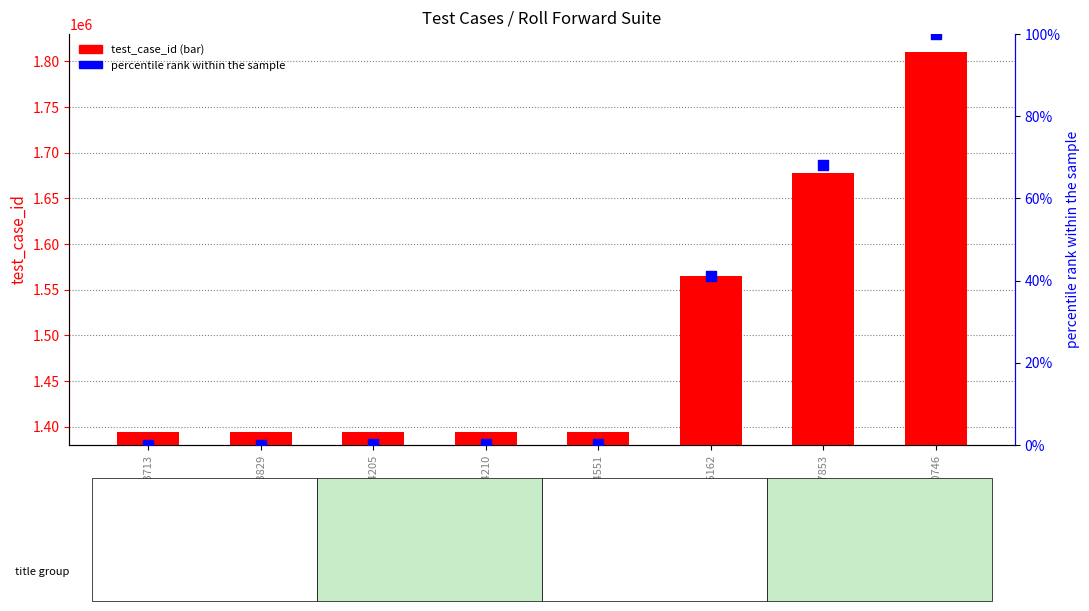

What is the total value across all series at 1393829?

1393829.0